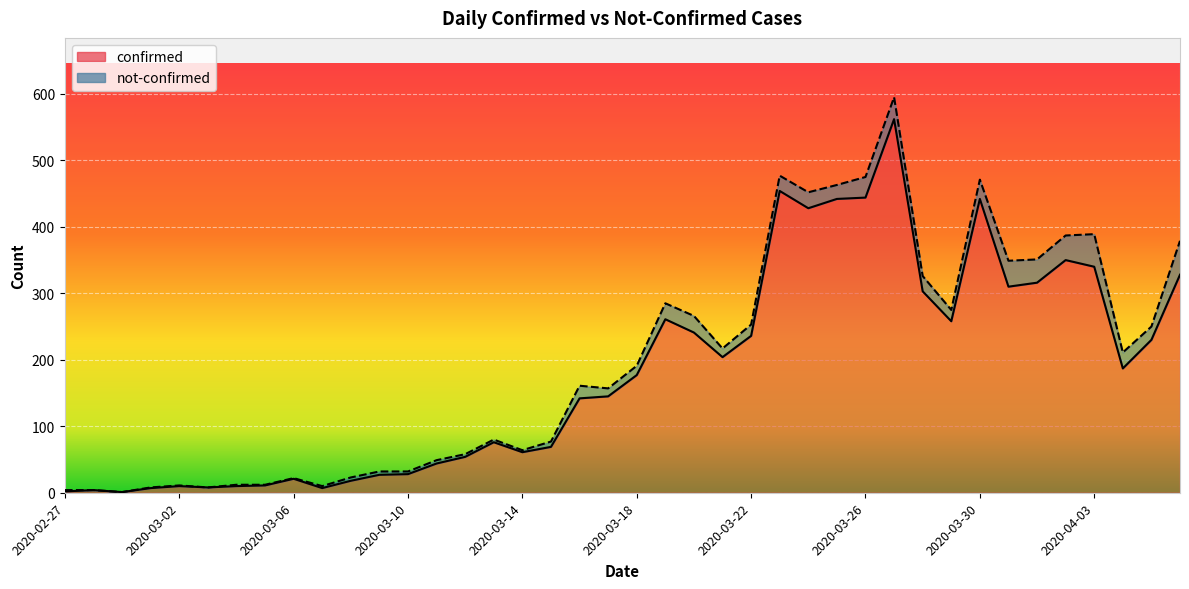

What is the minimum value shown in the chart?

1